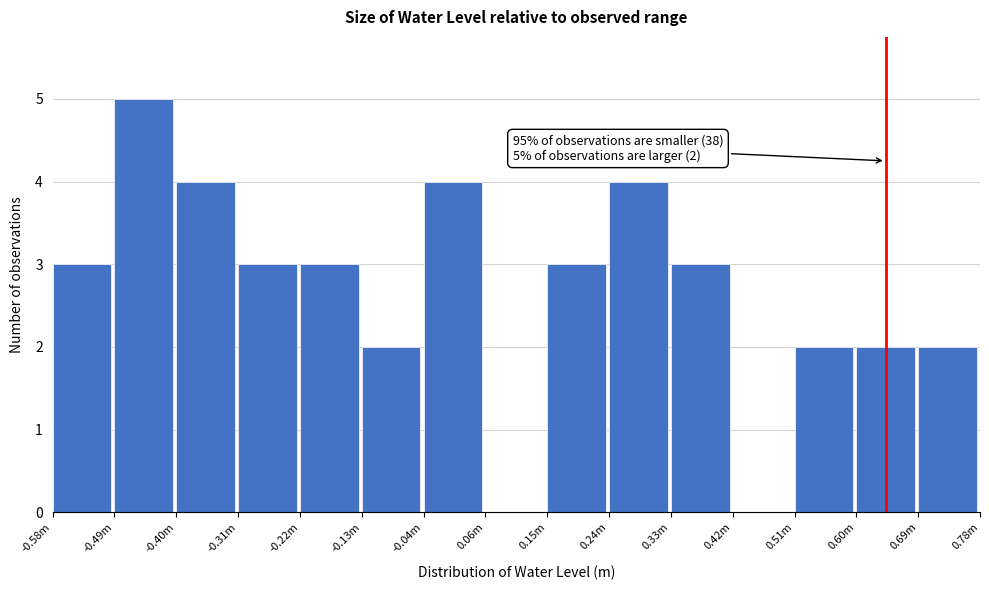

Reading left to right, transcribe all the data shown in this chart.

-0.58m=3	-0.49m=5	-0.40m=4	-0.31m=3	-0.22m=3	-0.13m=2	-0.04m=4	0.06m=0	0.15m=3	0.24m=4	0.33m=3	0.42m=0	0.51m=2	0.60m=2	0.69m=2